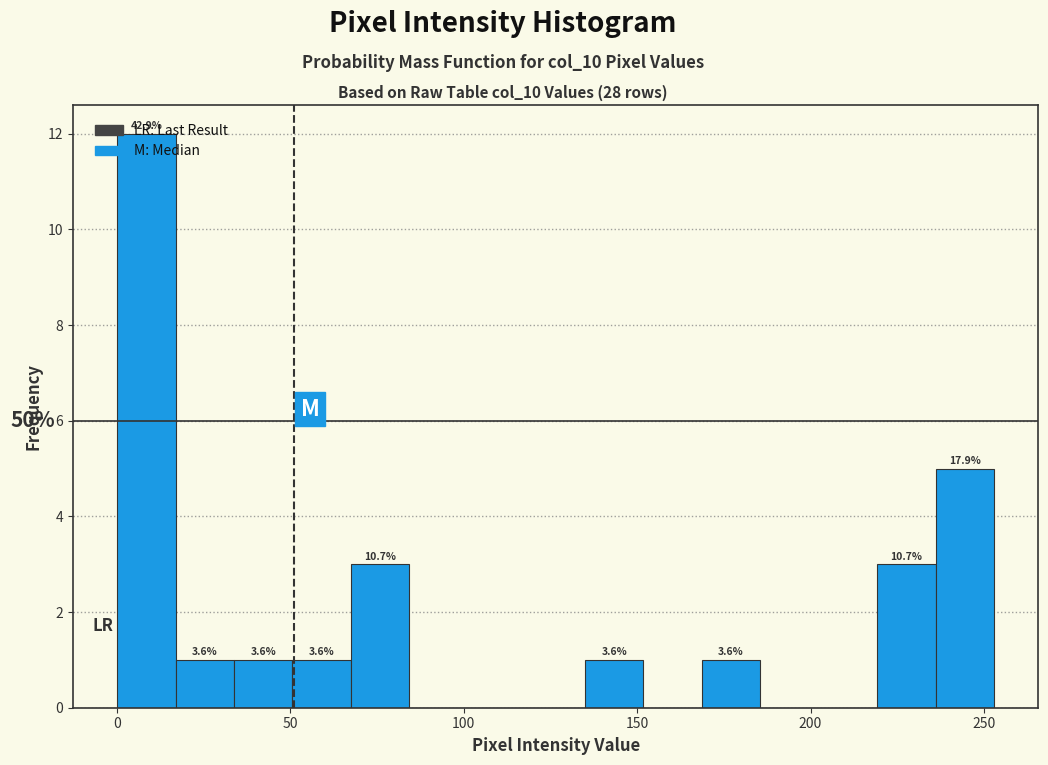

Around what value on the x-axis is the tallest bar? Give the approximate position of its centre, as read against the axis.

10